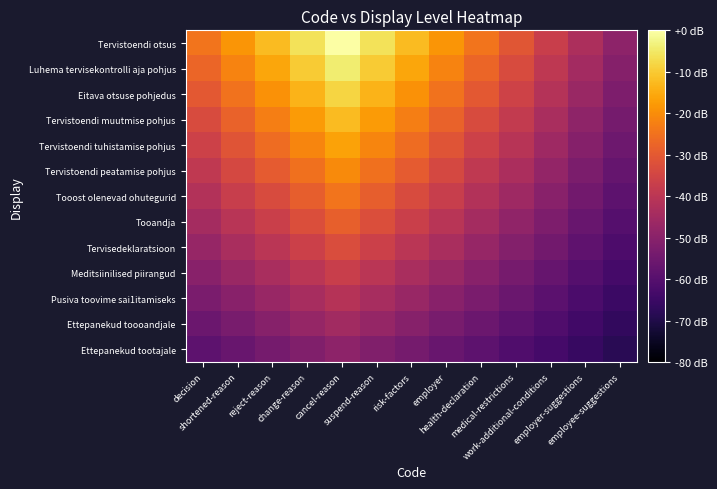

At change-reason, list the series in order from smallest to largest.

Ettepanekud tootajale, Ettepanekud toooandjale, Pusiva toovime sai1itamiseks, Meditsiinilised piirangud, Tervisedeklaratsioon, Tooandja, Tooost olenevad ohutegurid, Tervistoendi peatamise pohjus, Tervistoendi tuhistamise pohjus, Tervistoendi muutmise pohjus, Eitava otsuse pohjedus, Luhema tervisekontrolli aja pohjus, Tervistoendi otsus